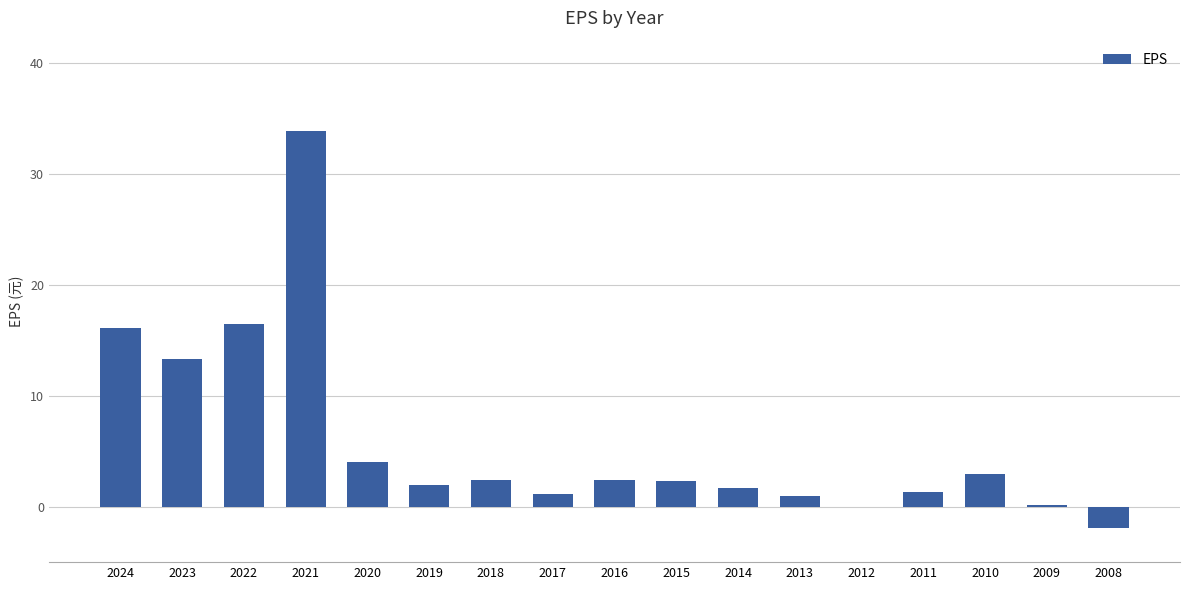

Count the number of categories in the chart.

17